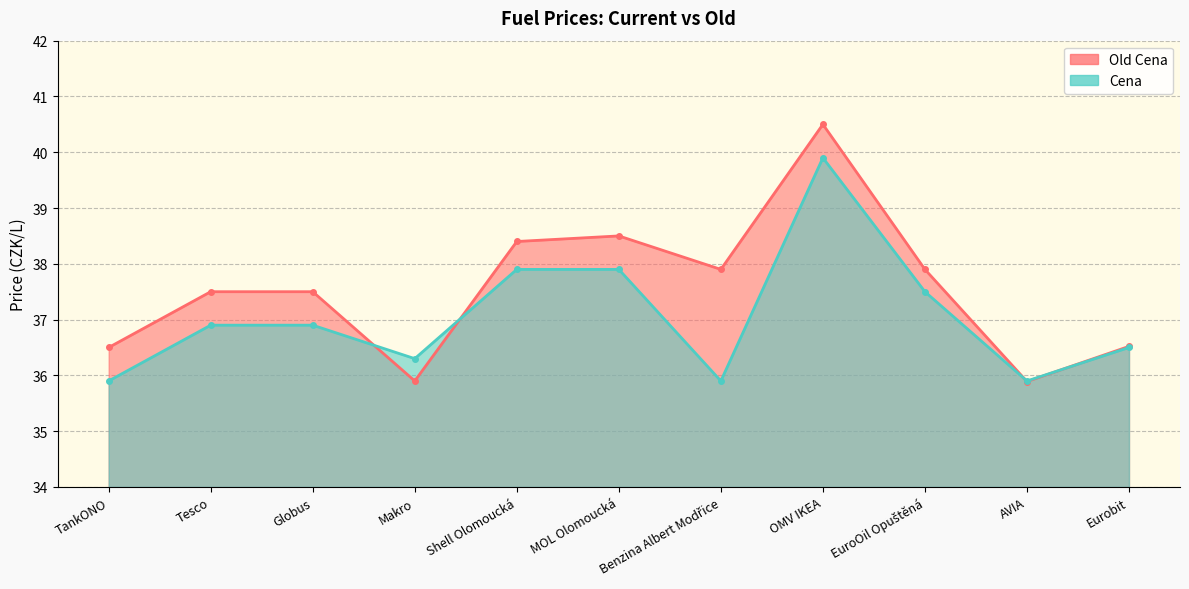

In Cena, how many points are higher than both neighbors (excluding endpoints)?

1